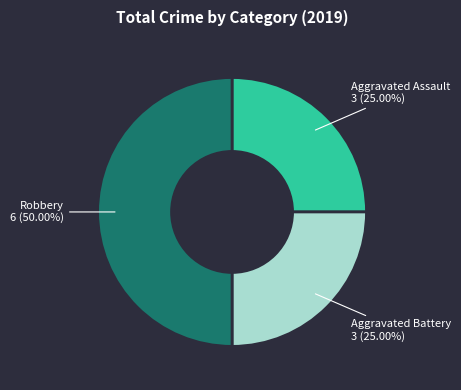

Which category has the biggest portion of the pie?

Robbery